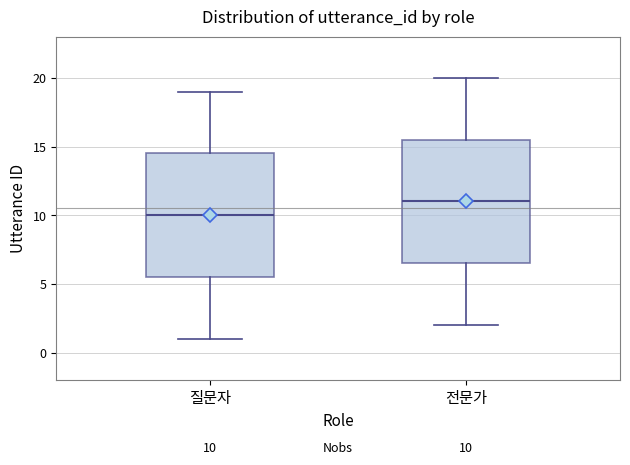

Which box's median line is the lowest?

질문자